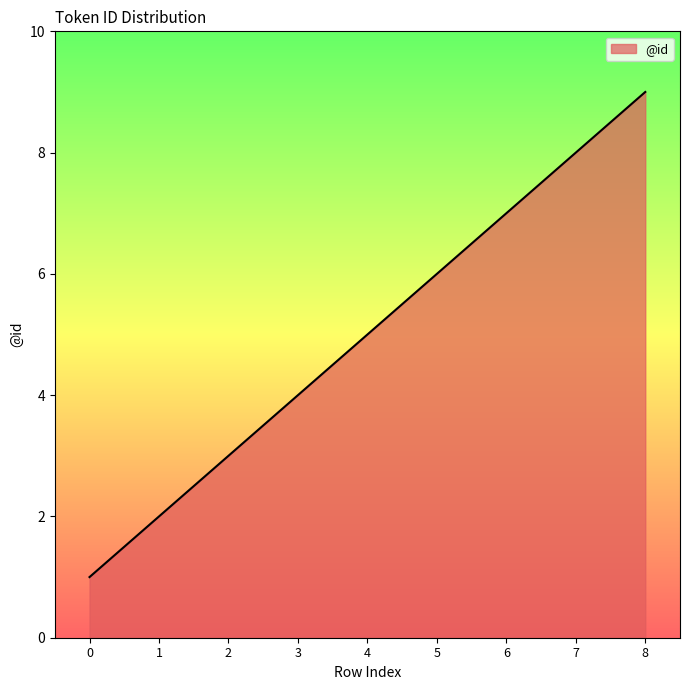

What is the minimum value shown in the chart?

1